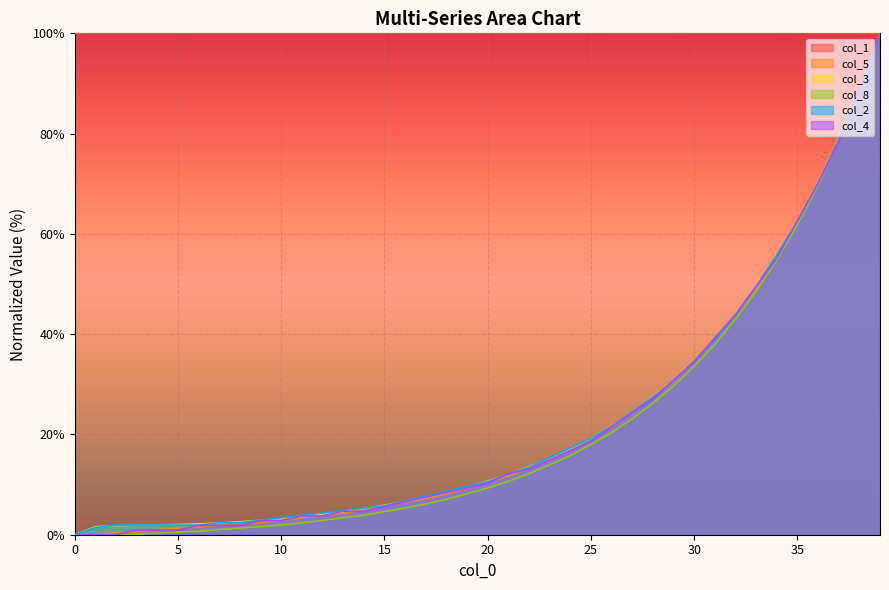

What is the difference between the highest and lowest values at 33?

51.5